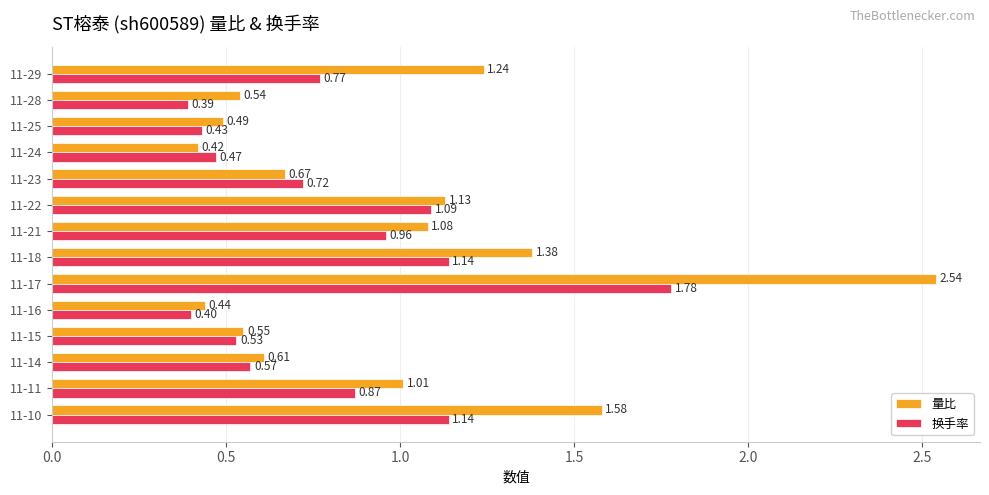

Which category has the highest value in the 量比 series?

11-17